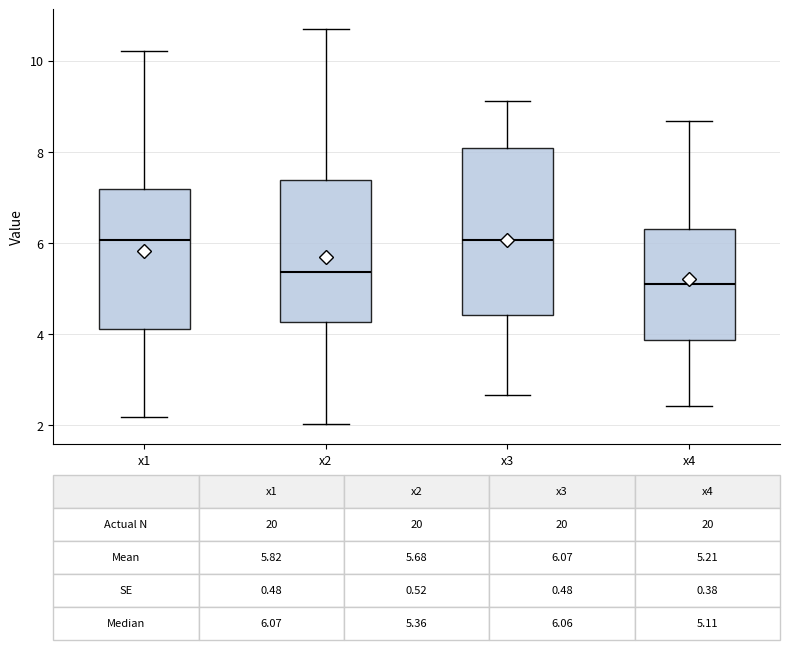

Comparing the boxes themselves (not the whiskers), which one is the tallest?

x3